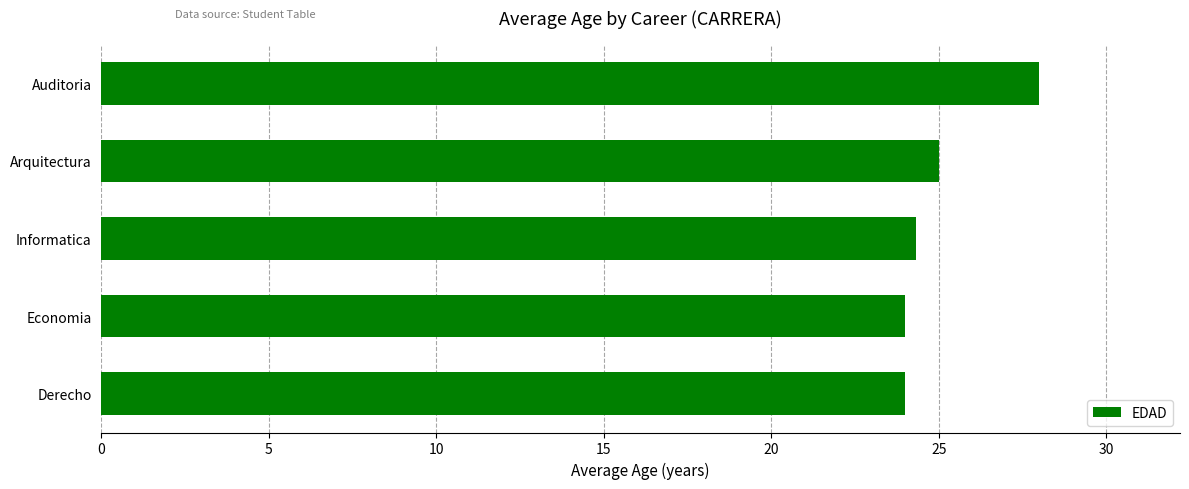

Are the bars horizontal?

Yes